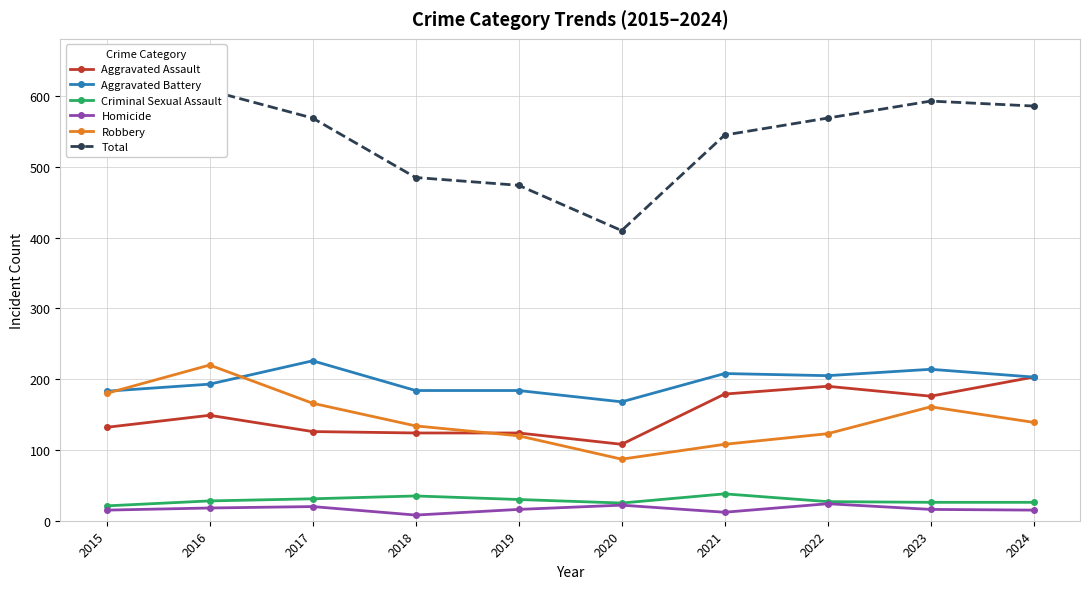

What is the value of the Aggravated Battery point at the 5th from the left?

184